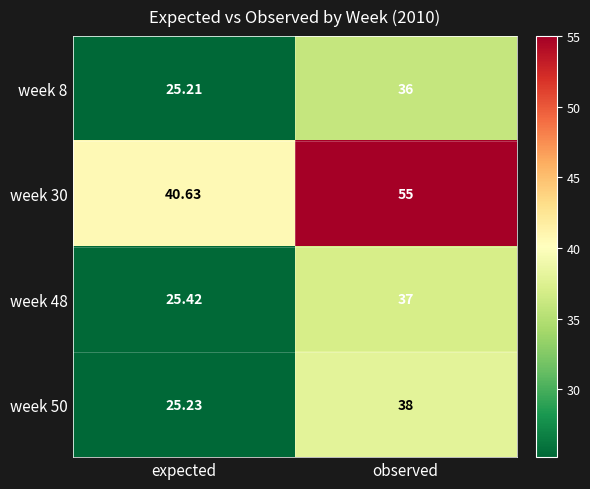

Is the value of week 8 at observed greater than the value of week 30 at expected?

No